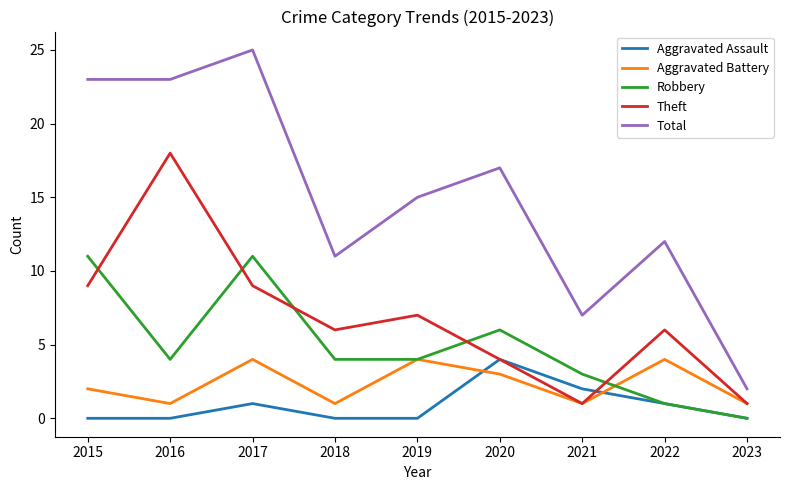

At which category is the sum across all series the highest?

2017